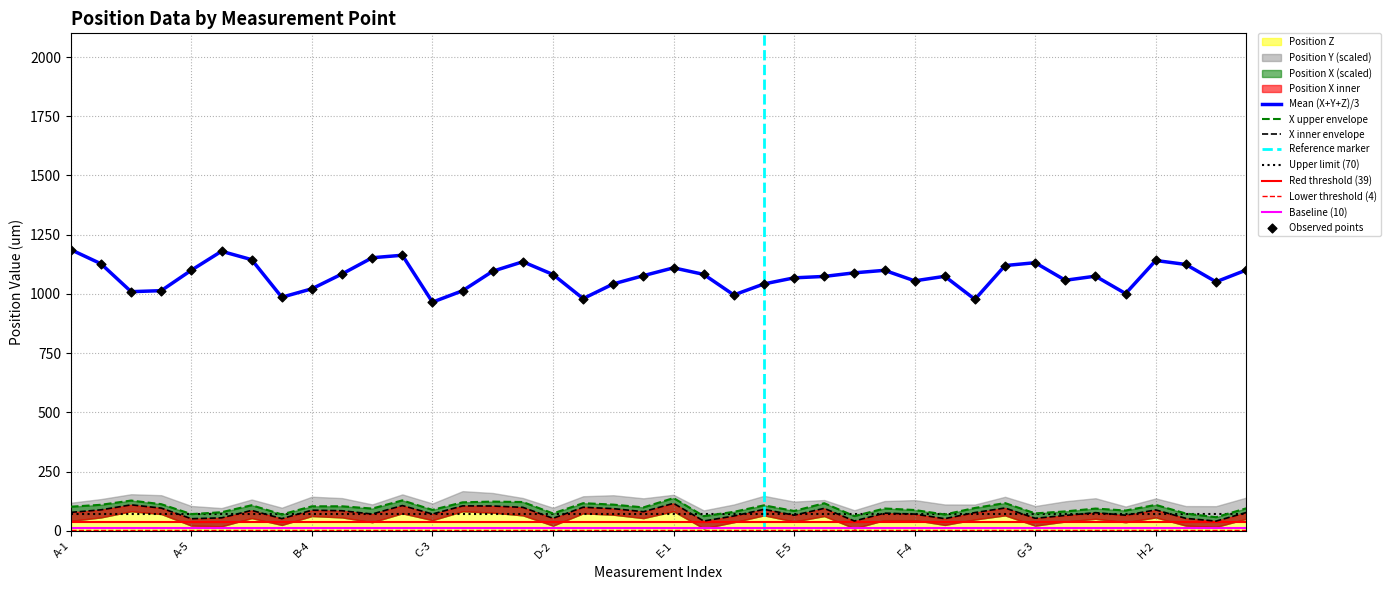

What is the total value across all series at F-1?

3221.1